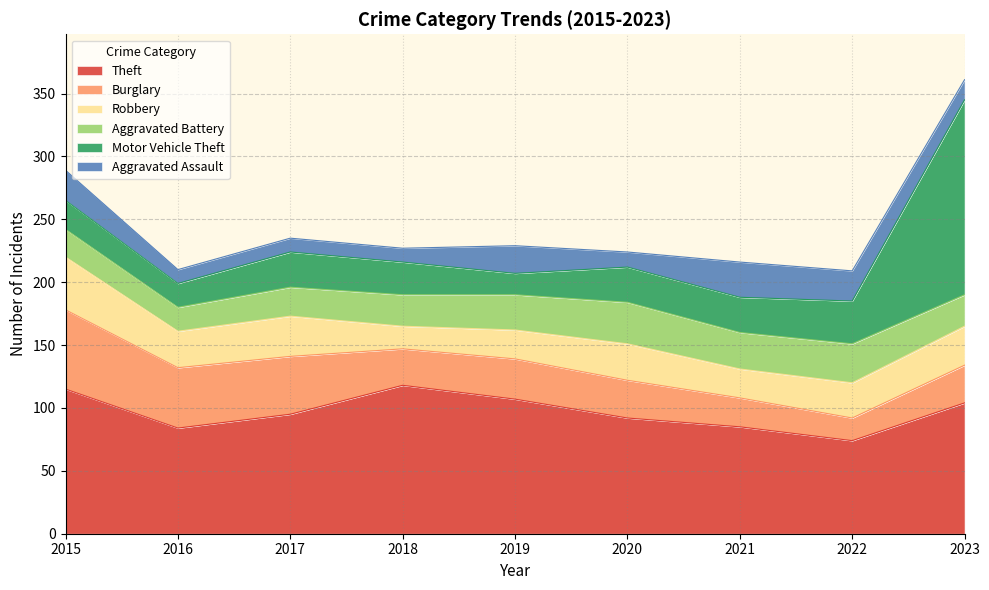

How many intersections are there between Aggravated Assault and Motor Vehicle Theft?

3